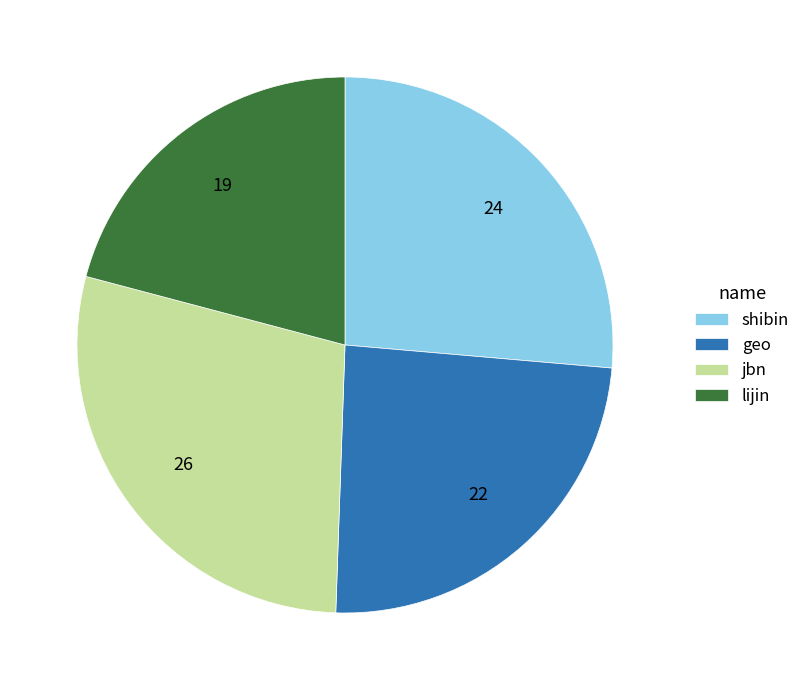

True or false: jbn accounts for 29% of the total.

True